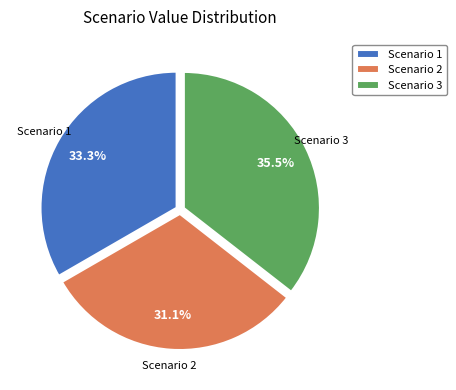

What is the ratio of the value at Scenario 2 to the value at Scenario 1?

0.9